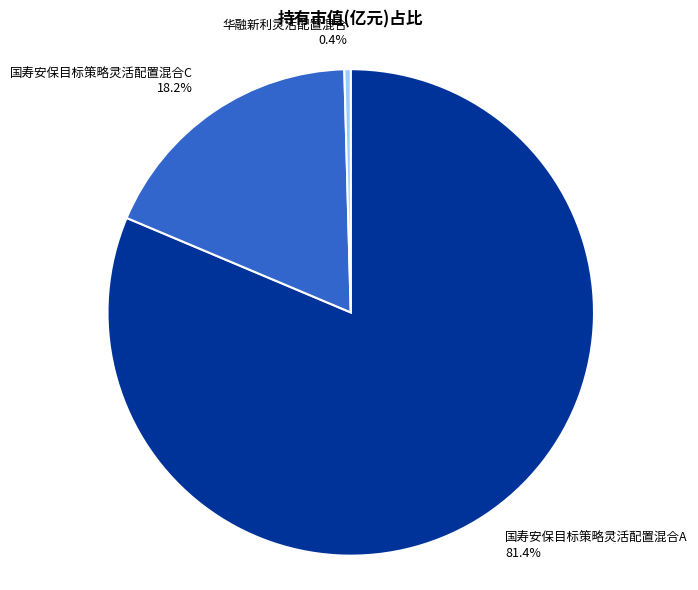

Which category has the smallest portion of the pie?

华融新利灵活配置混合